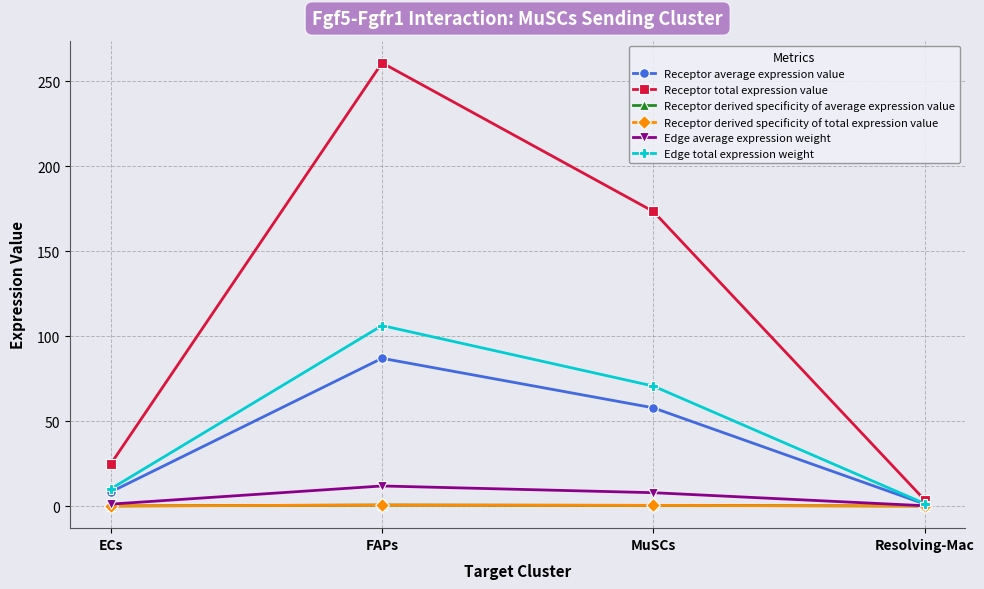

Which category has the lowest value in the Receptor average expression value series?

Resolving-Mac